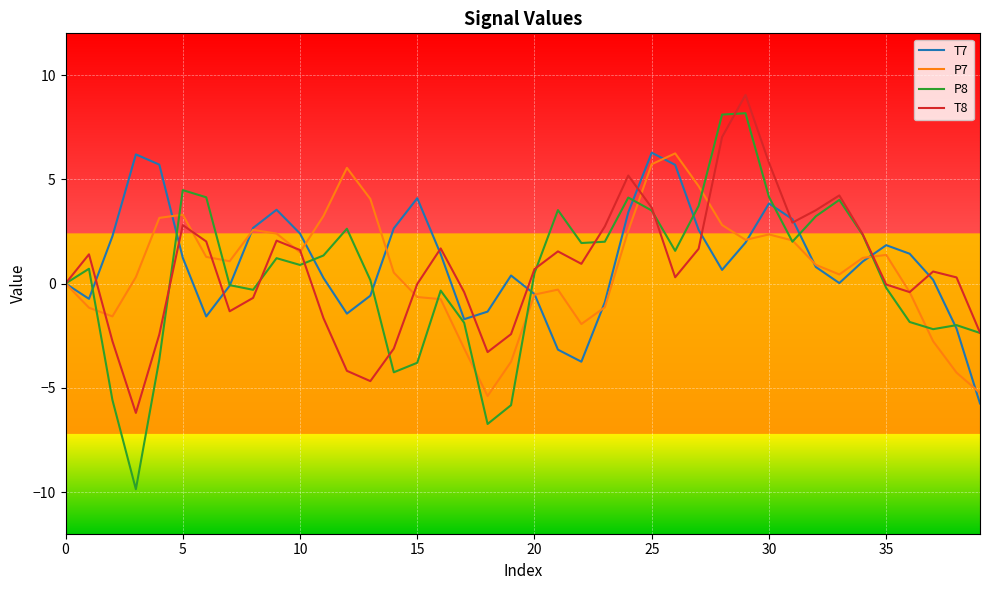

Which series has the largest range (max minus min)?

P8